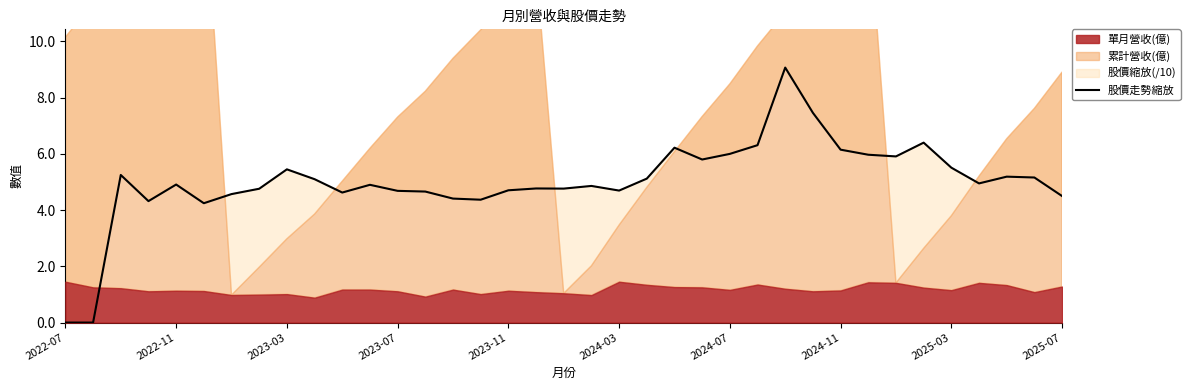

Which has a higher value, 18 or 10?

18